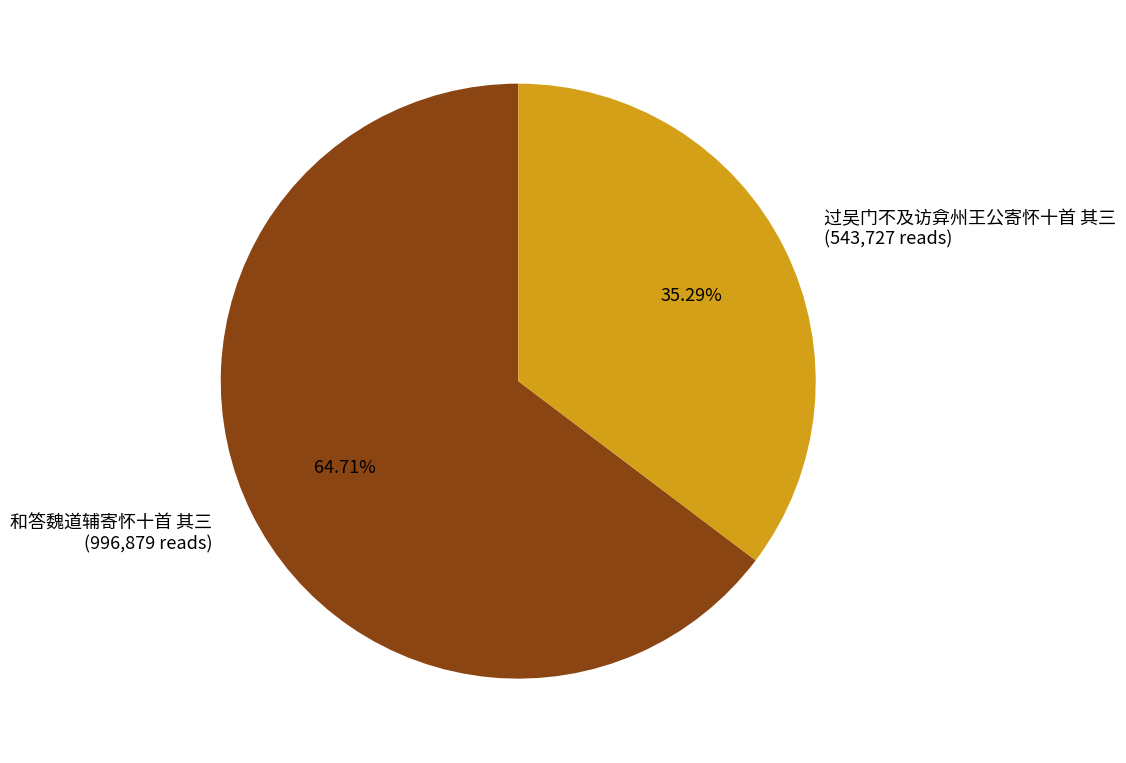

Between 过吴门不及访弇州王公寄怀十首 其三 and 和答魏道辅寄怀十首 其三, which is larger?

和答魏道辅寄怀十首 其三